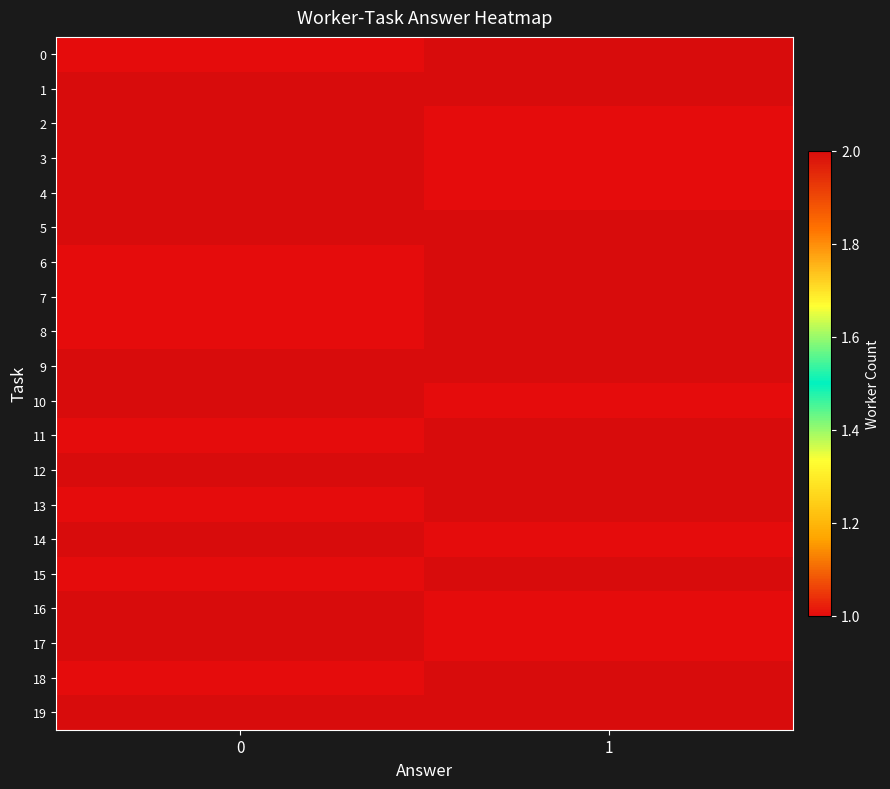

Count the number of categories in the chart.

2